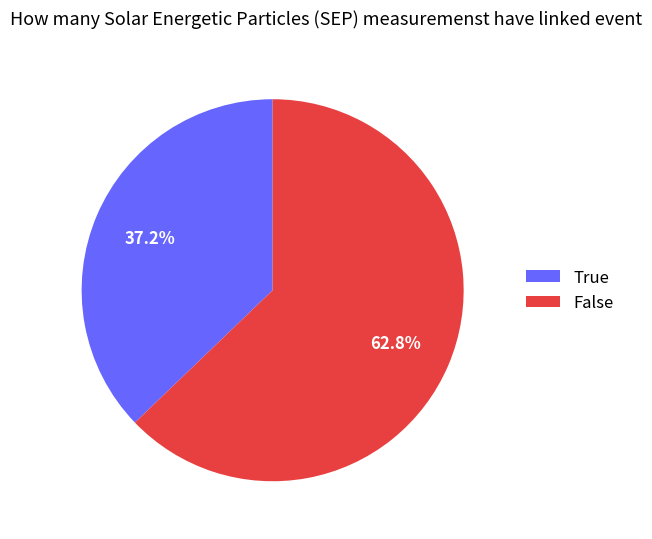

Rank the categories by value from lowest to highest.

True, False